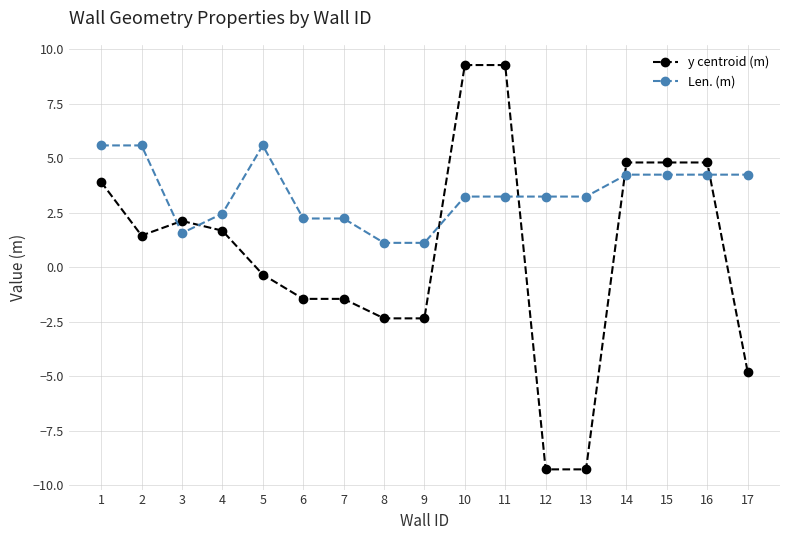

What is the minimum value for y centroid (m)?

-9.3